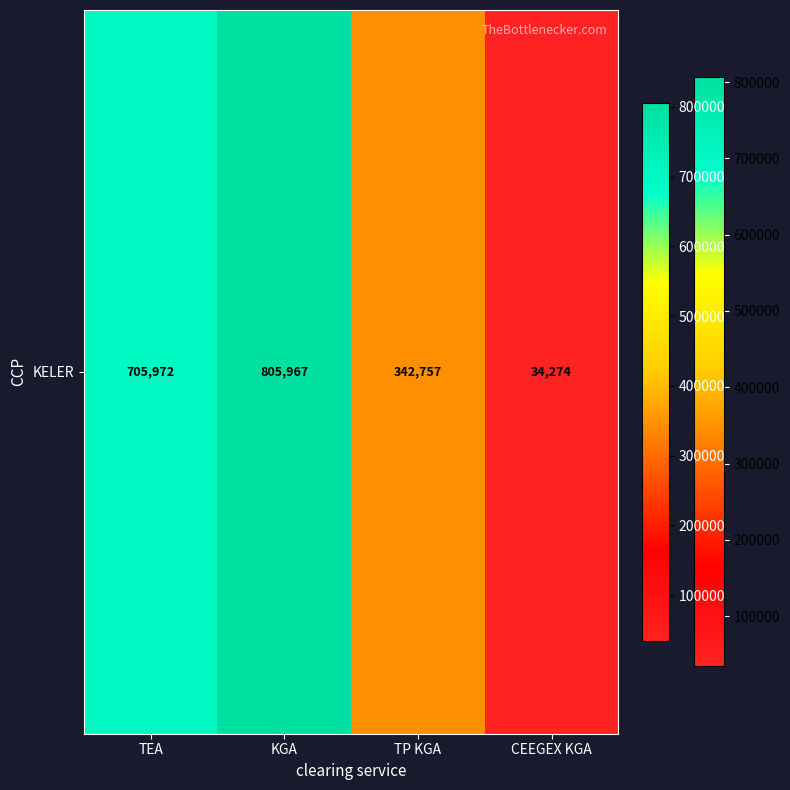

List the labels in order of value, largest first.

KGA, TEA, TP KGA, CEEGEX KGA